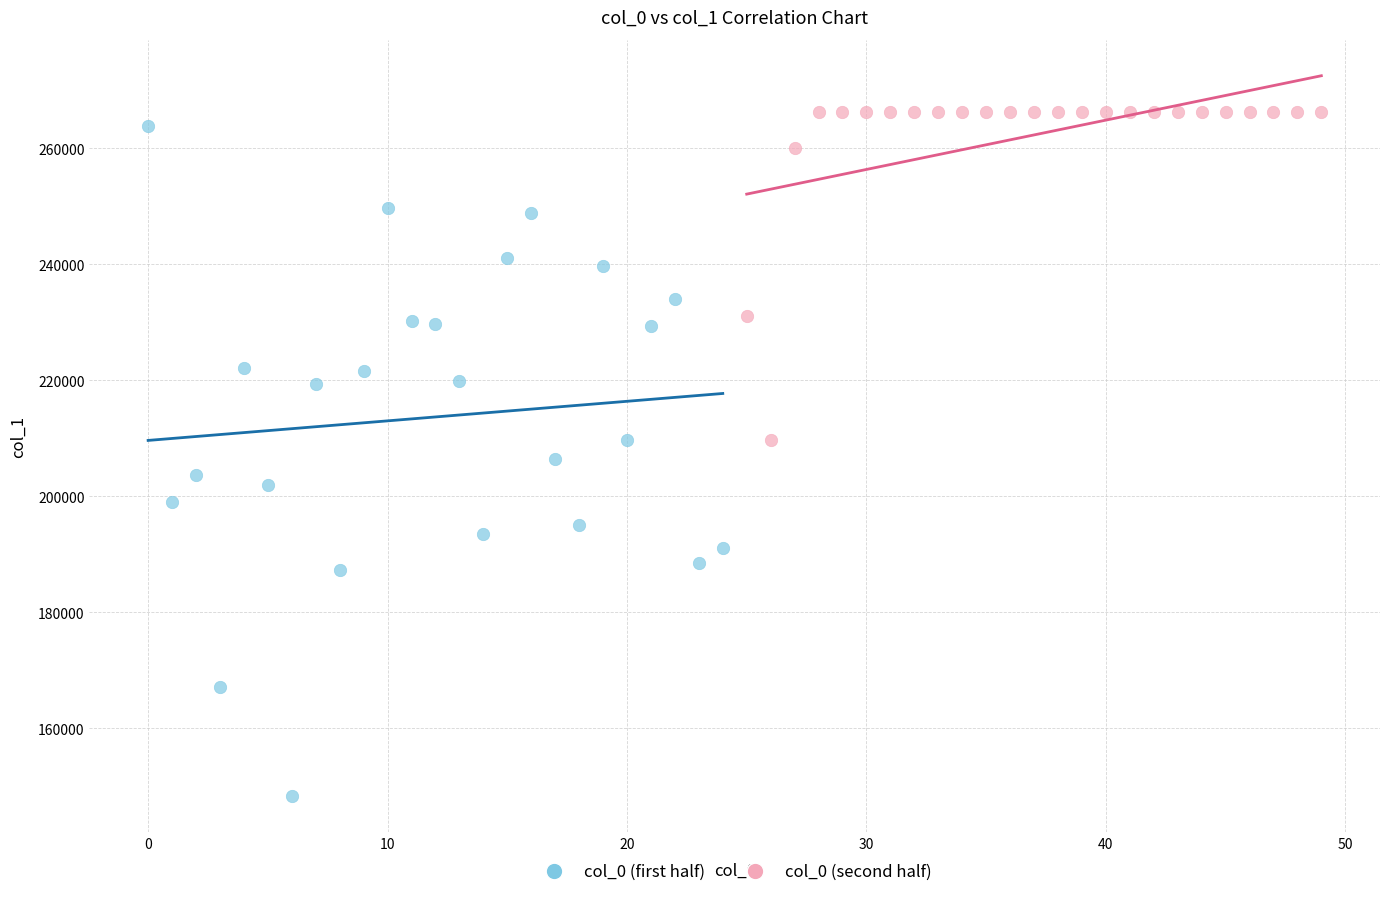

Which series contains the lowest Y value?

col_0 (first half)